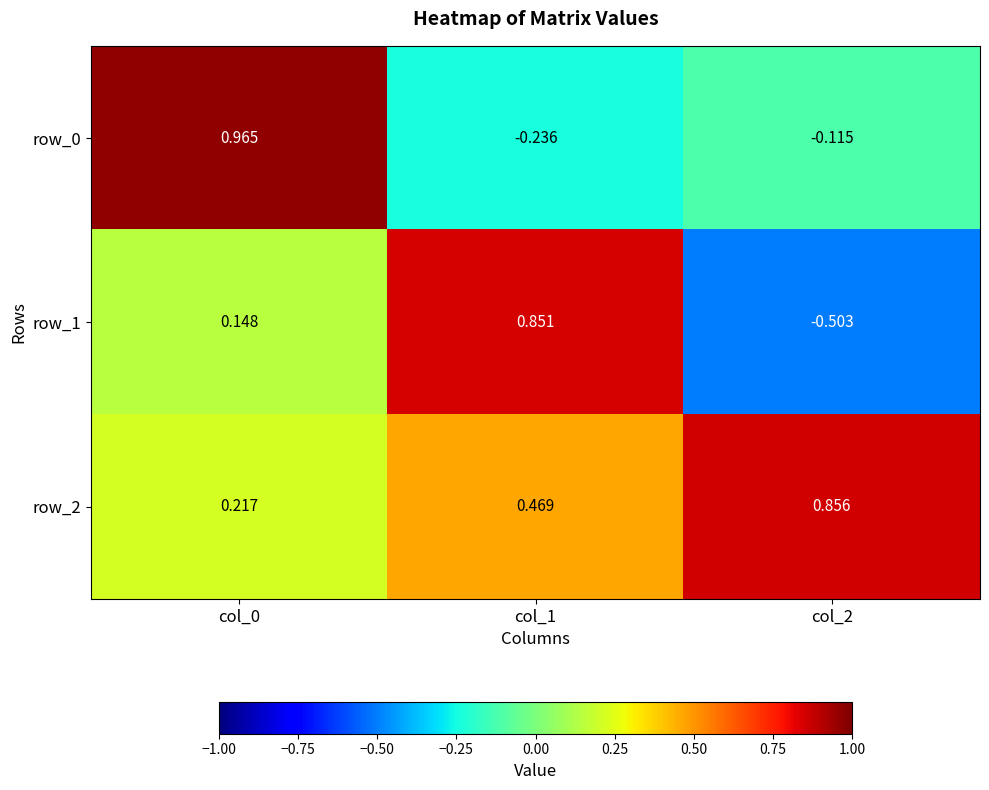

Is the value of row_2 at col_0 greater than the value of row_1 at col_0?

Yes